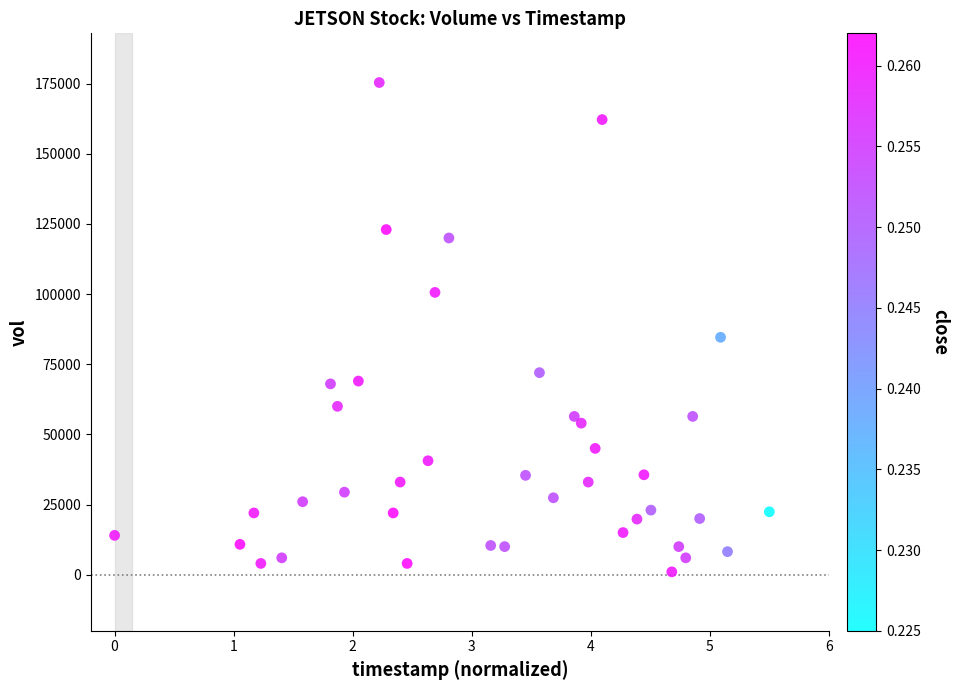

What is the range of Y values (max minus min)?

174400